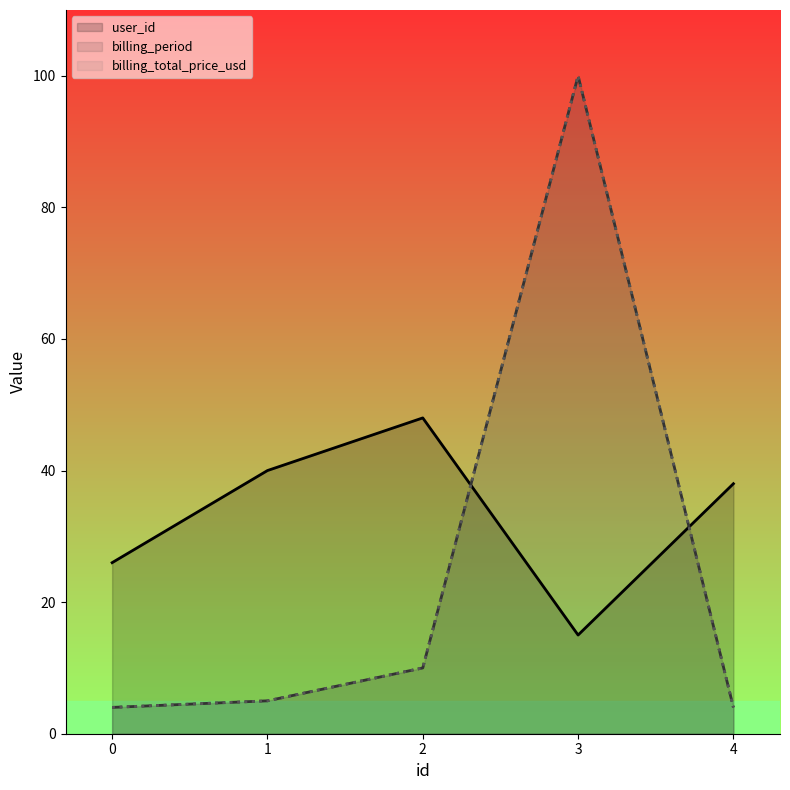

Between 2 and 4, which series saw the biggest shift?

user_id